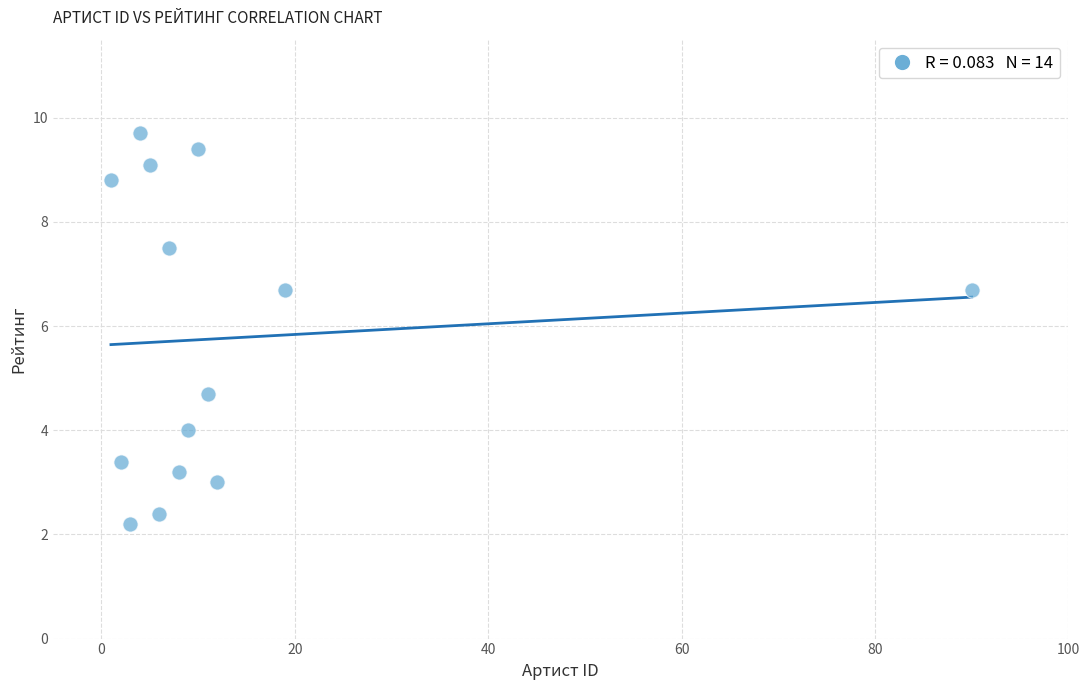

What is the range of X values (max minus min)?

89.0